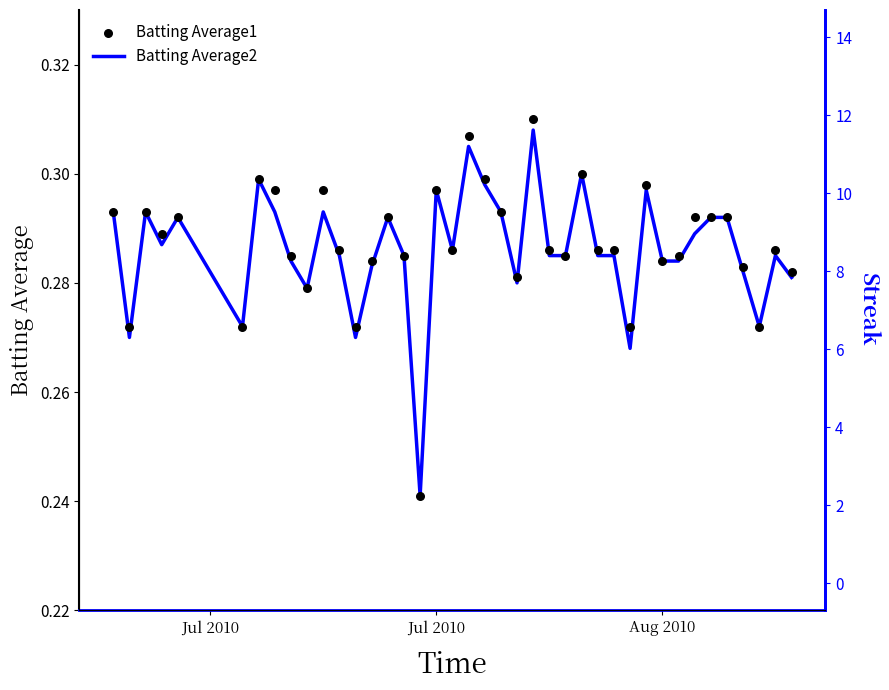

Which series reaches the minimum Y coordinate?

Streak